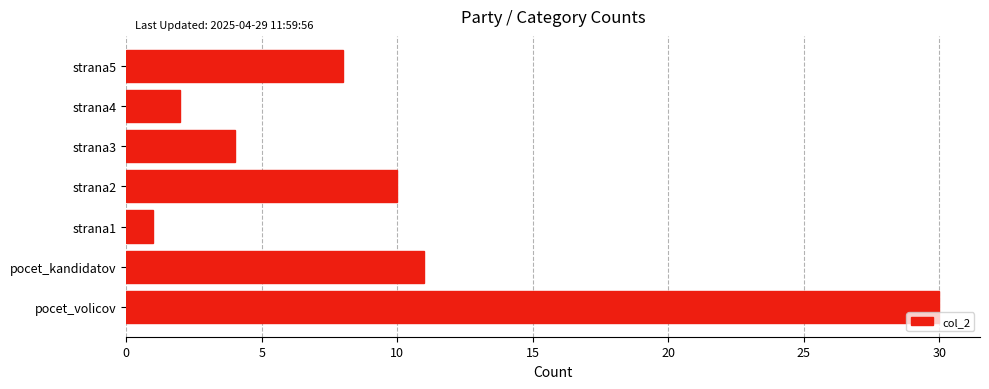

What value does the data have at pocet_kandidatov?

11